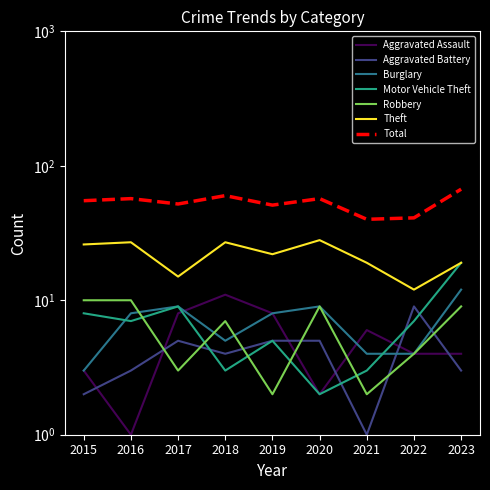

What is the highest value of the Theft series?

28